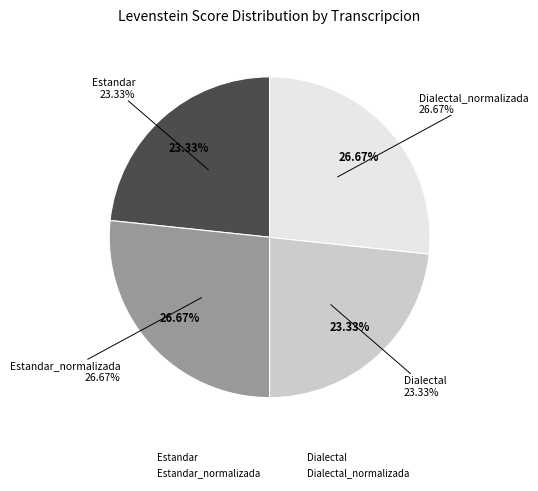

To the nearest percent, what is the difference between the Dialectal and Estandar_normalizada slice percentages?

3%